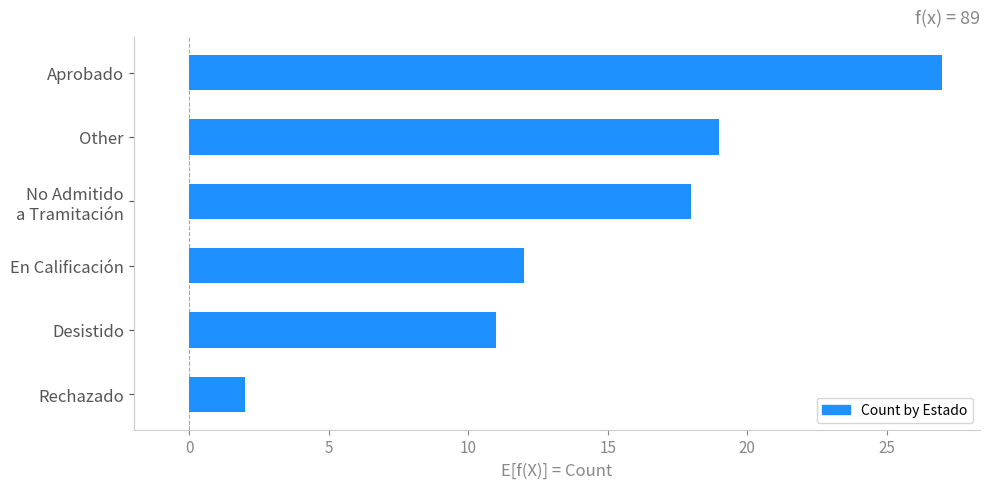

At which label is the value closest to 14?

En Calificación